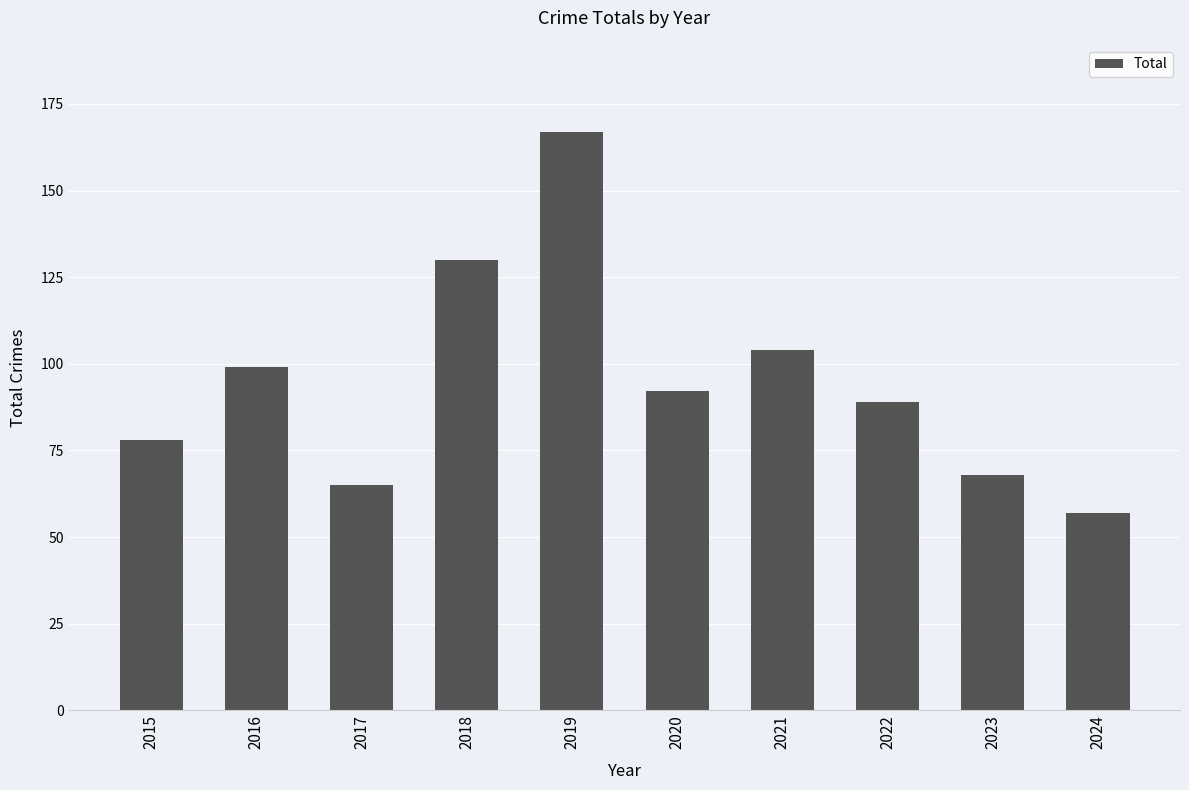

What is the minimum value shown in the chart?

57